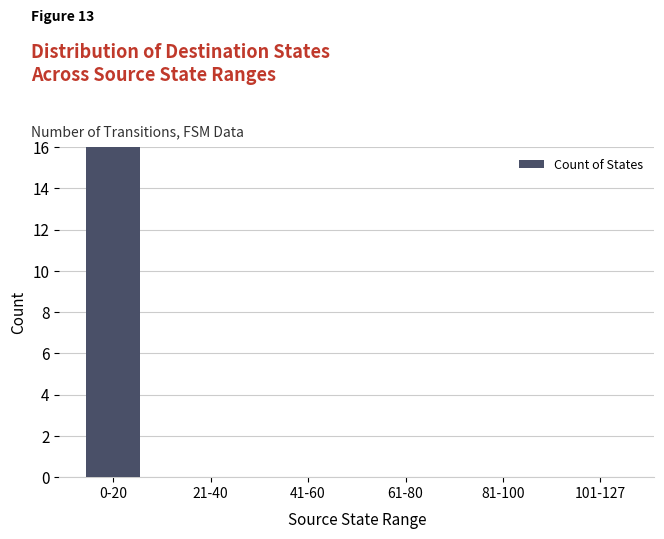

The chart shows a value of 0 at 101-127. True or false?

True